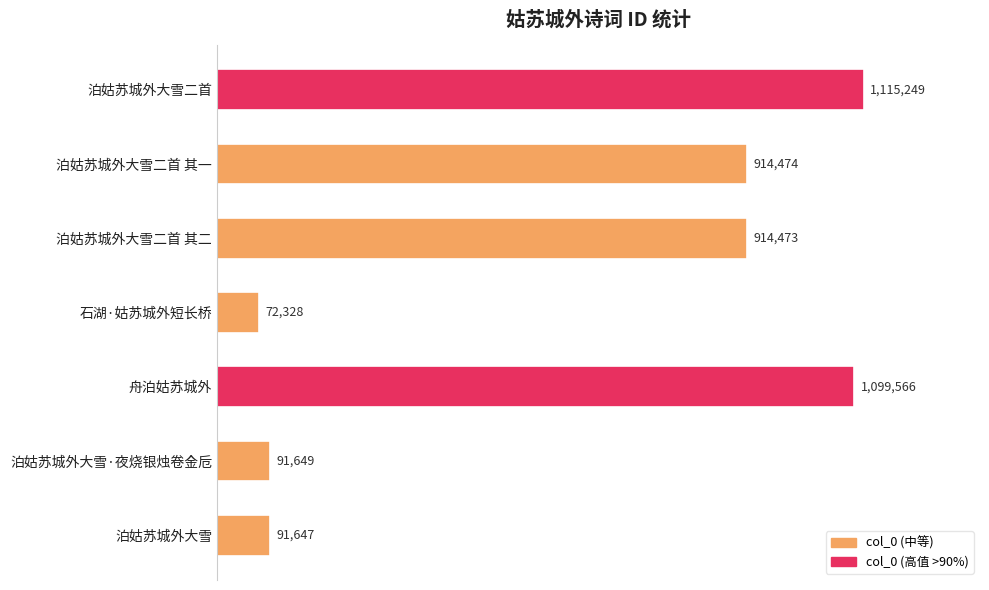

Rank the categories by value from lowest to highest.

石湖·姑苏城外短长桥, 泊姑苏城外大雪, 泊姑苏城外大雪·夜烧银烛卷金卮, 泊姑苏城外大雪二首 其二, 泊姑苏城外大雪二首 其一, 舟泊姑苏城外, 泊姑苏城外大雪二首